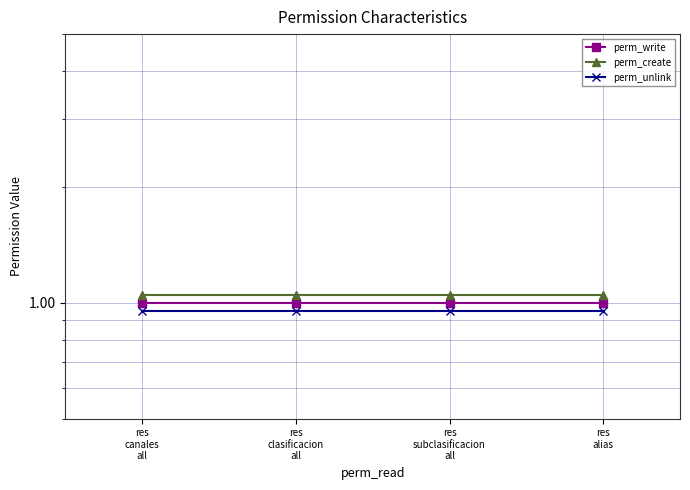

At which label does perm_unlink reach its peak?

res
canales
all